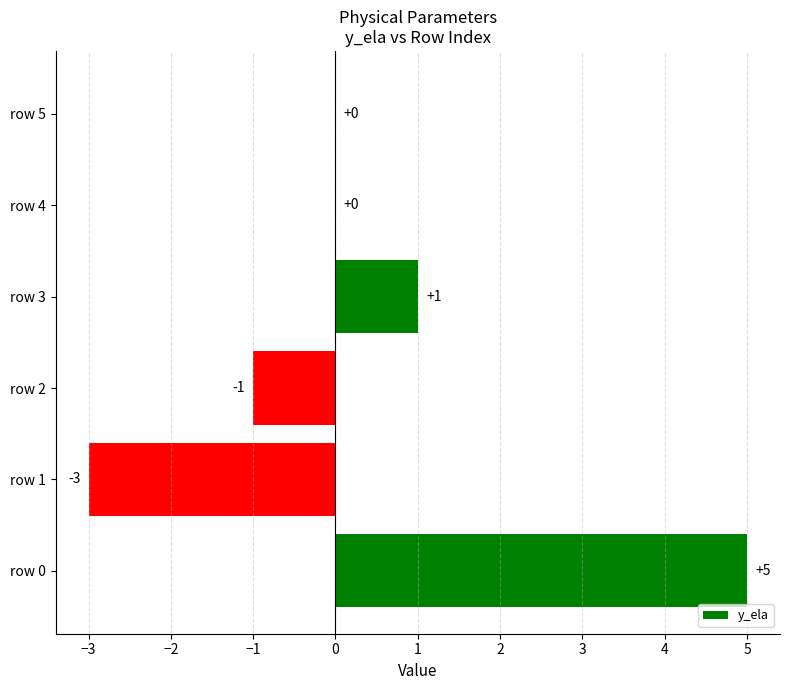

What value does the data have at row 1?

-3